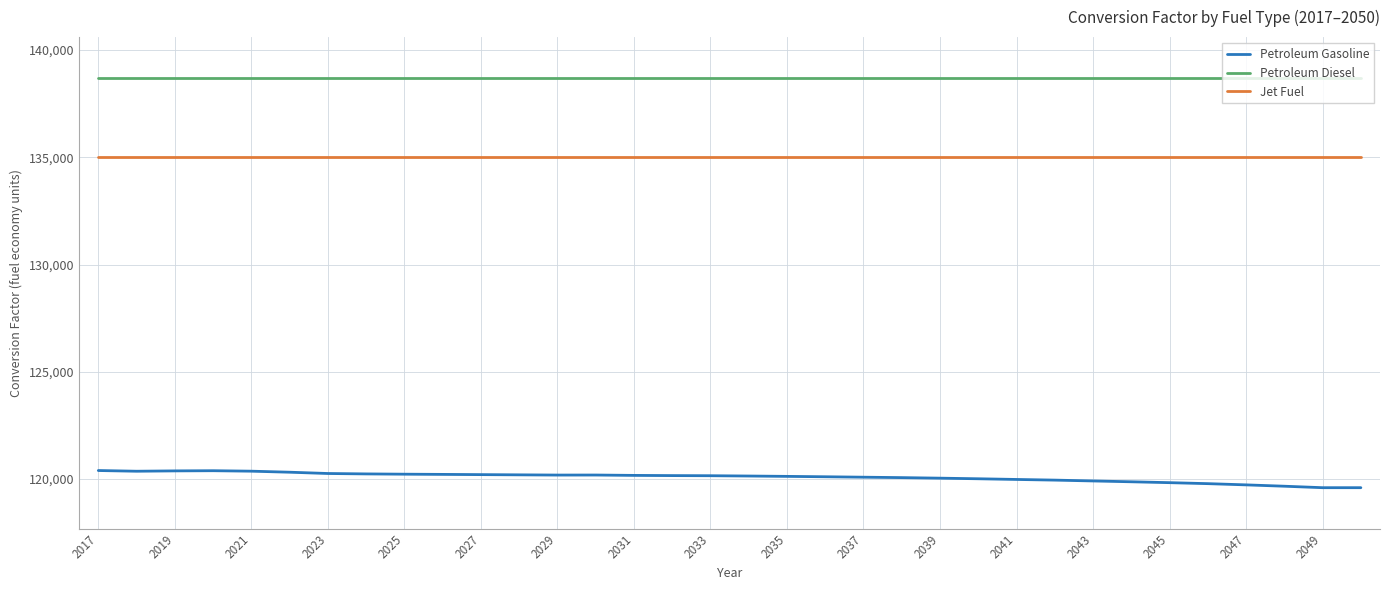

Does the chart display data point markers on the line(s)?

No